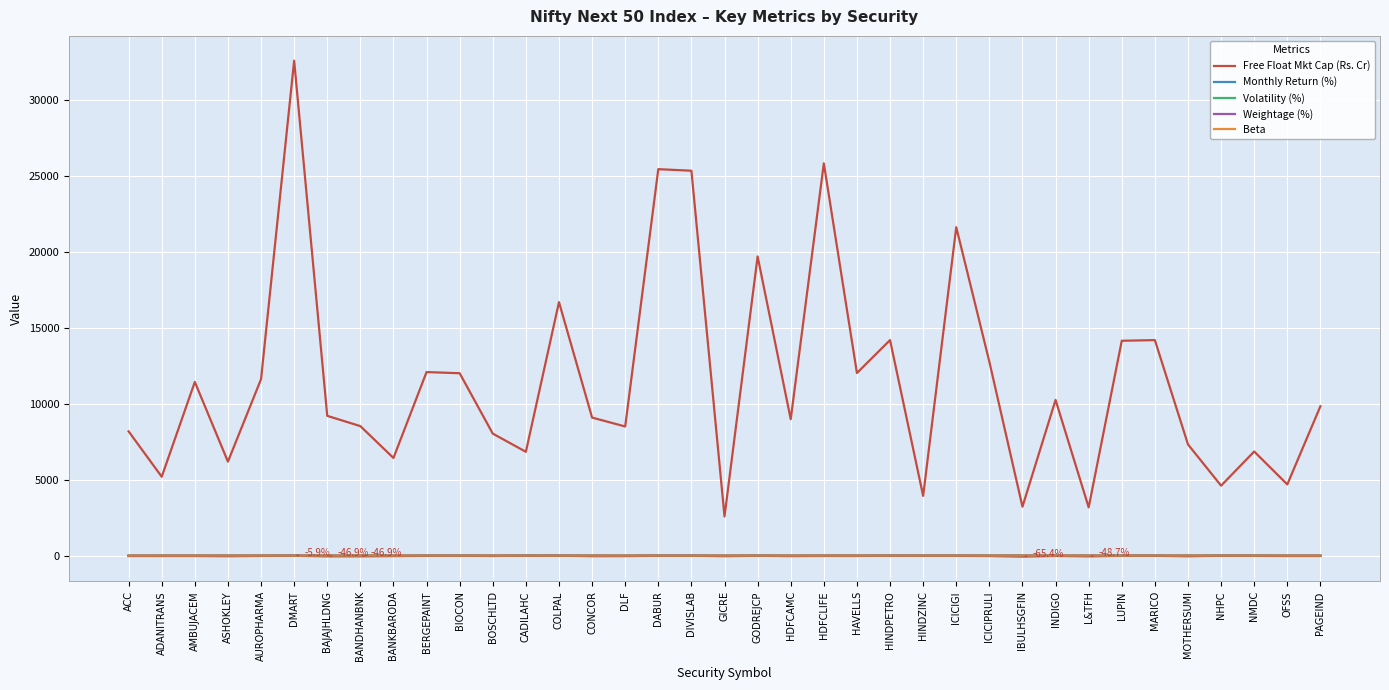

Is this an area chart (filled region under the line)?

No